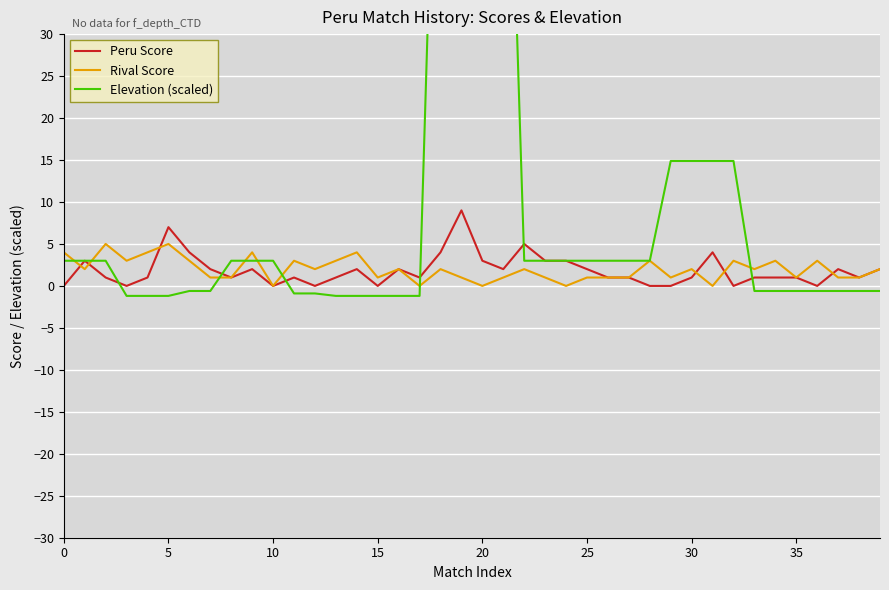

What is the average value of the Elevation (scaled) series?

10.2